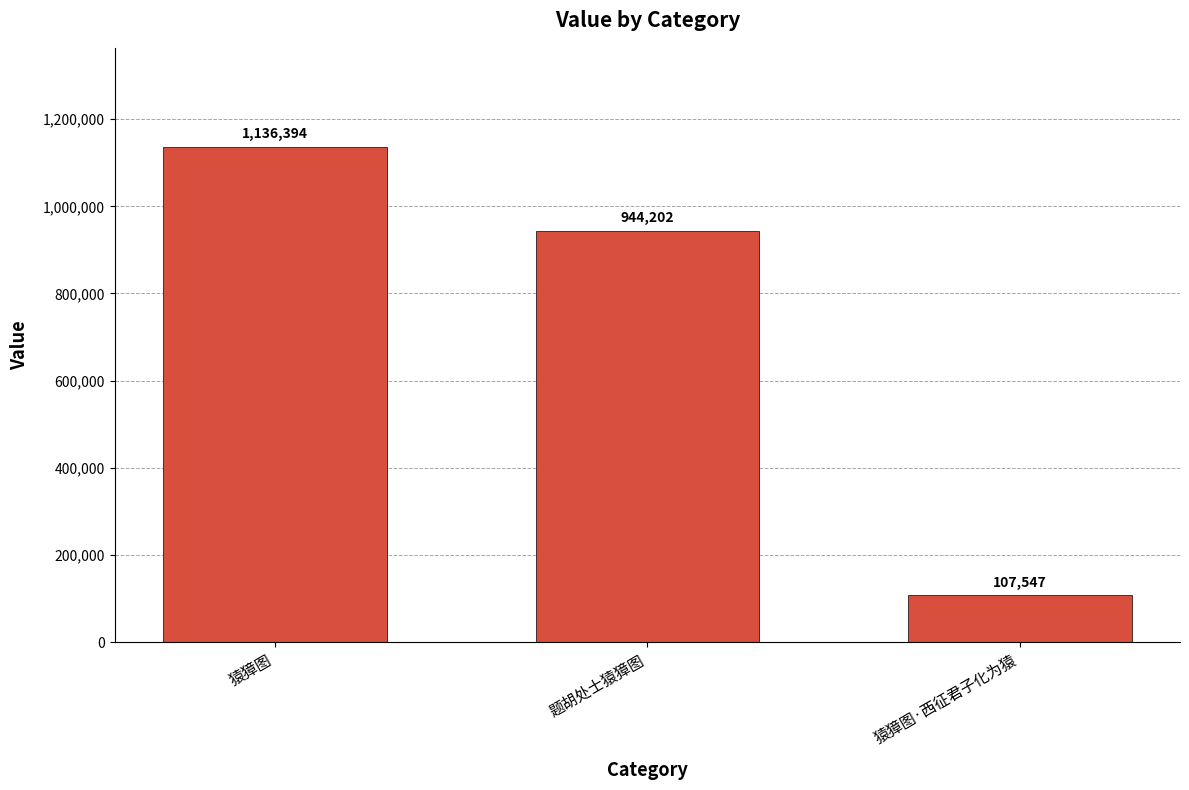

The chart shows a value of 478161 at 题胡处士猿獐图. True or false?

False